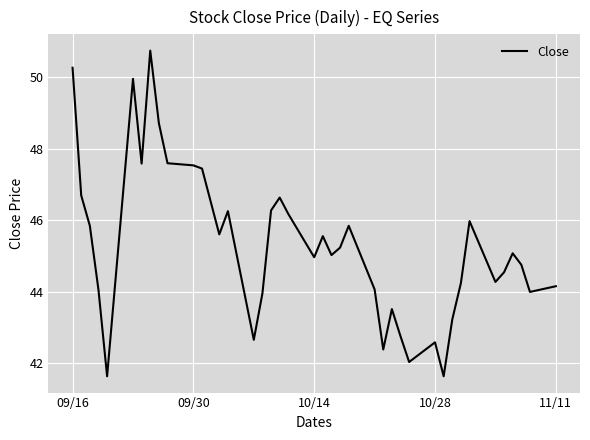

Does the chart have visible grid lines?

Yes